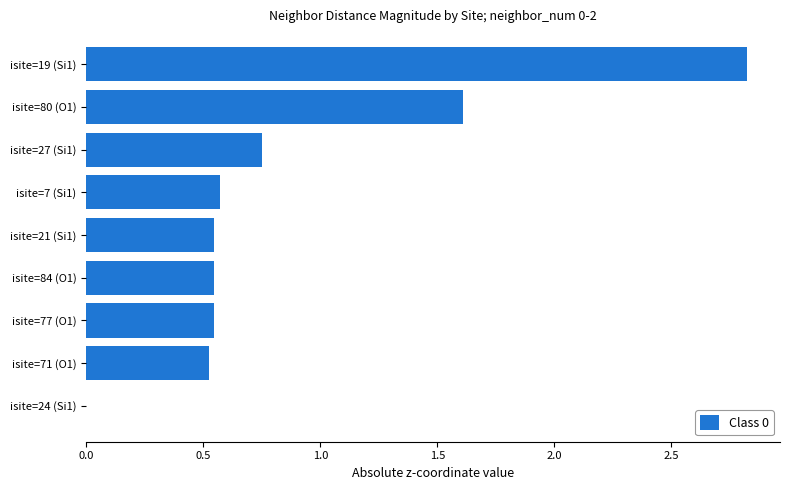

What is the sum of the values at isite=77 (O1) and isite=71 (O1)?

1.1